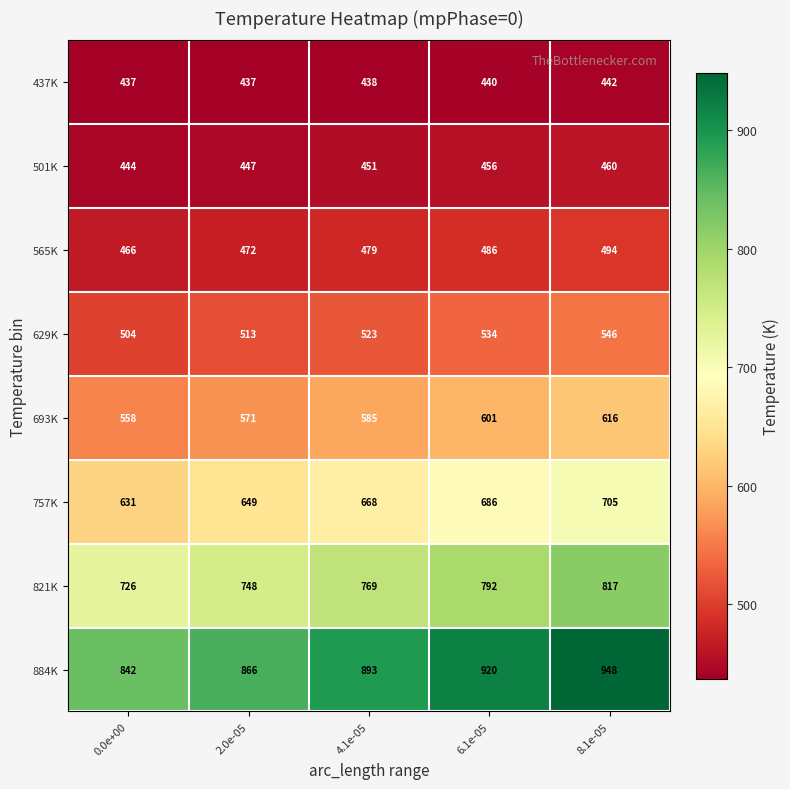

List the labels in order of 565K value, smallest first.

0.0e+00, 2.0e-05, 4.1e-05, 6.1e-05, 8.1e-05